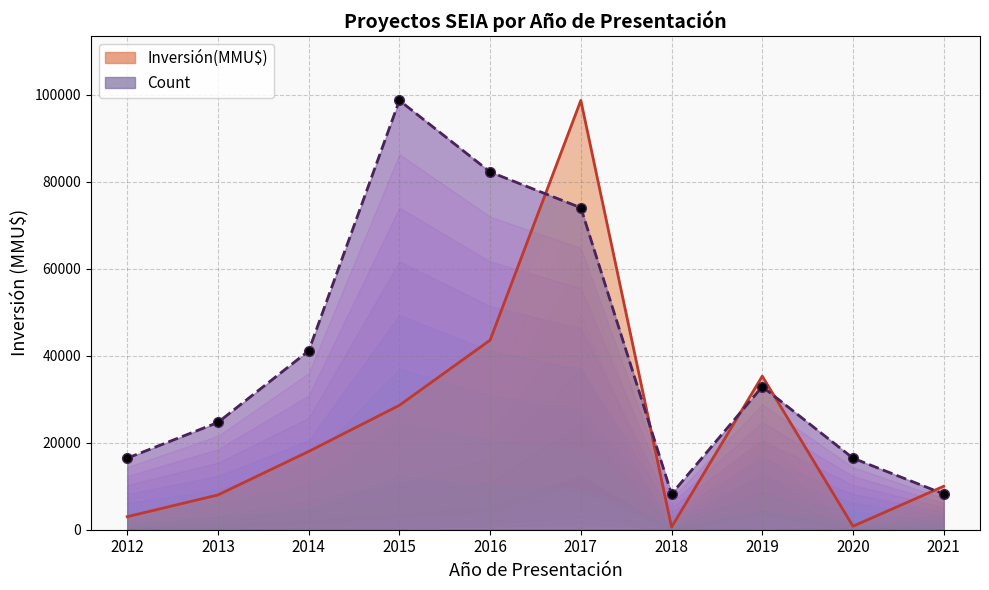

How many times do Inversión(MMU$) and Count cross each other?

5